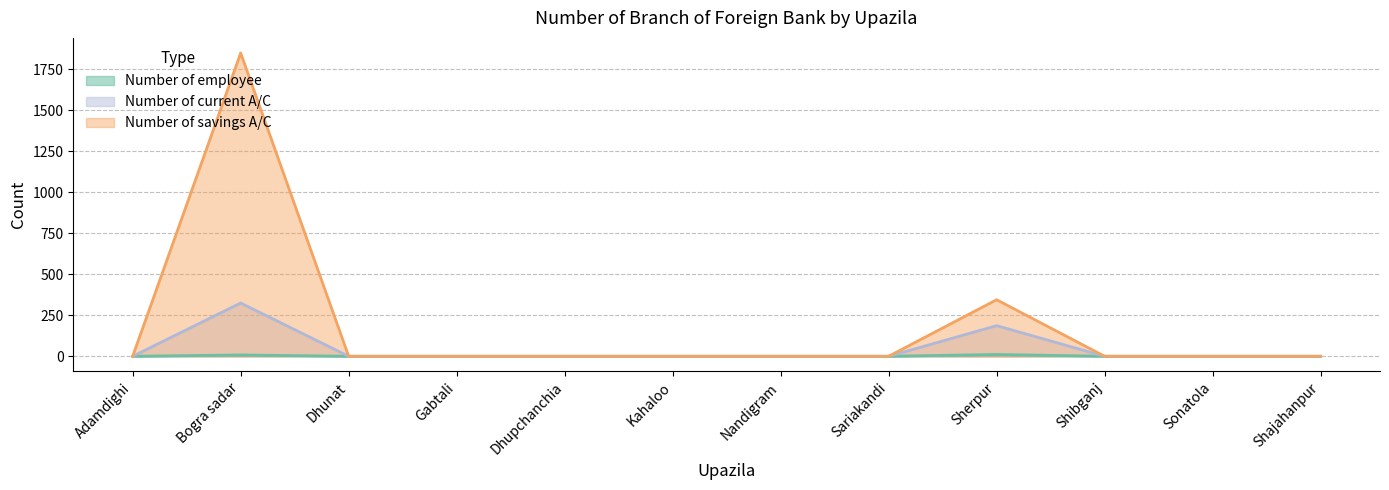

What are all the series names shown in the legend?

Number of employee, Number of current A/C, Number of savings A/C